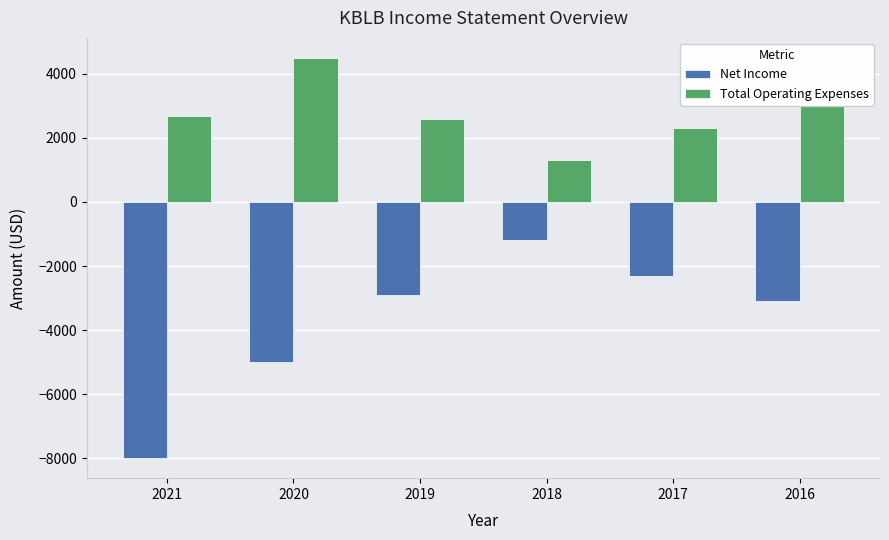

List the series in order of their overall mean, lowest first.

Net Income, Total Operating Expenses